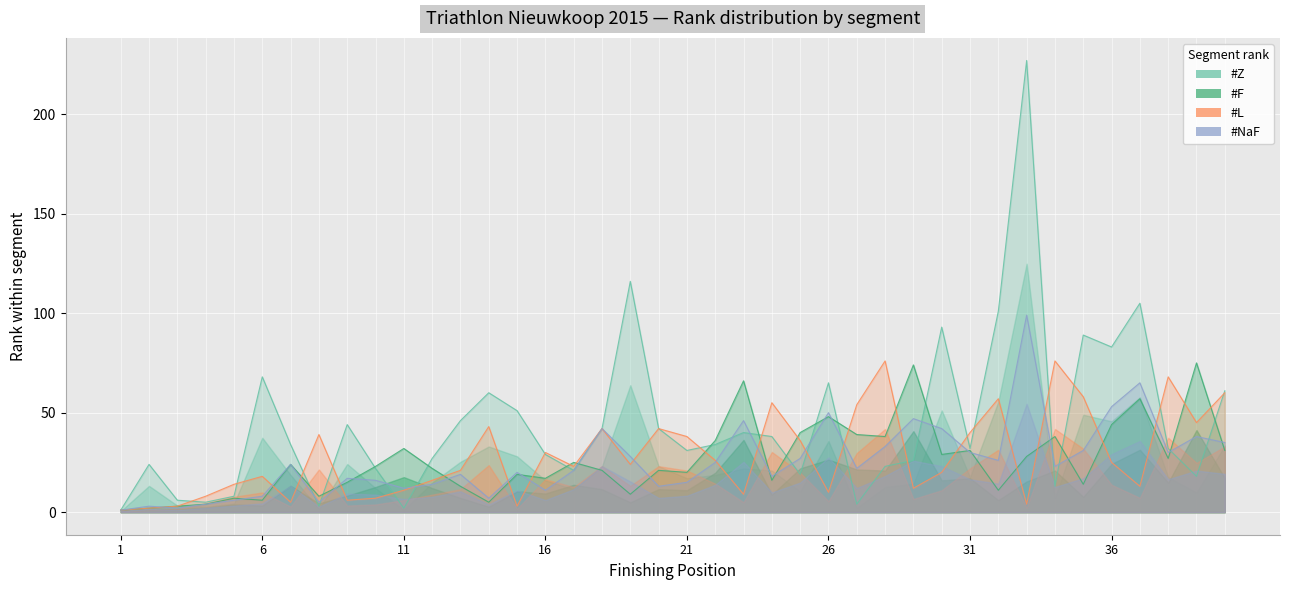

What is the value of the #NaF point at the 23rd from the left?

46